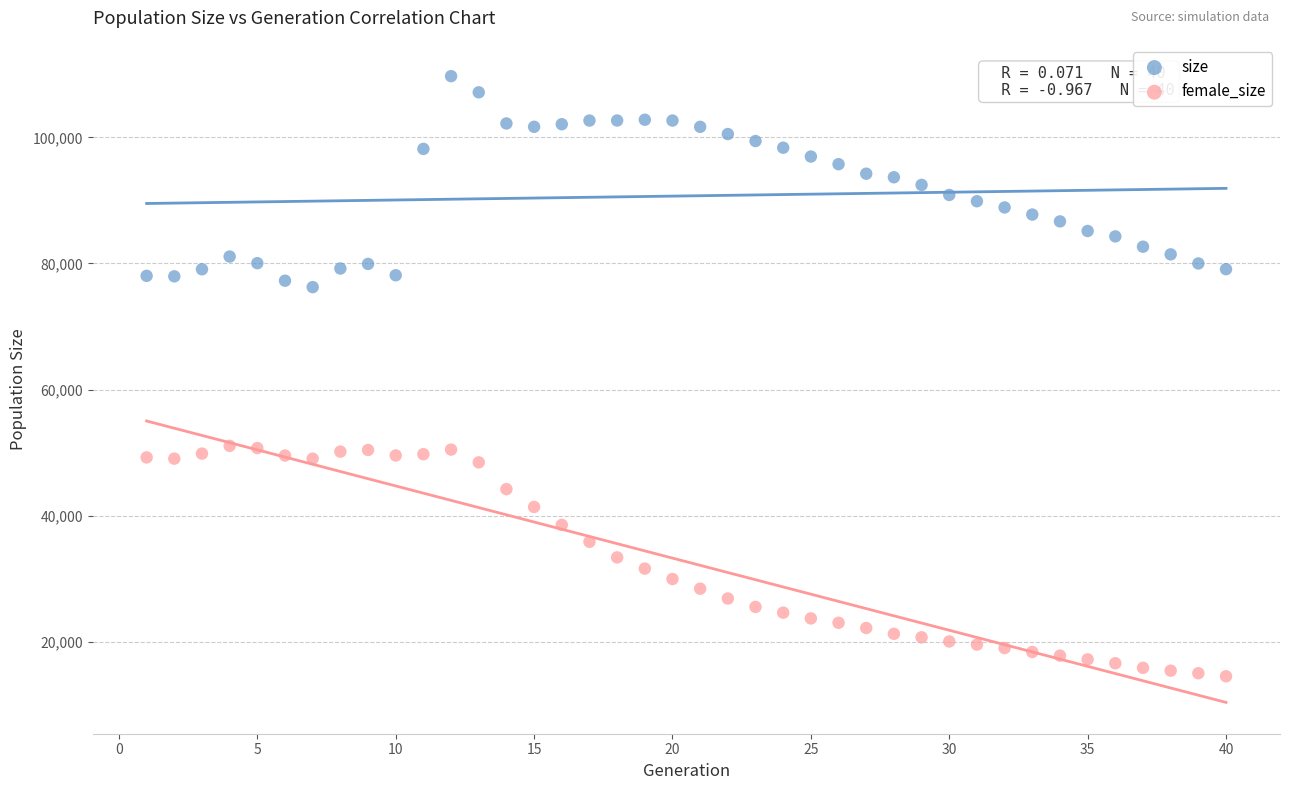

What is the X range (max minus min) for the scatter plot?

39